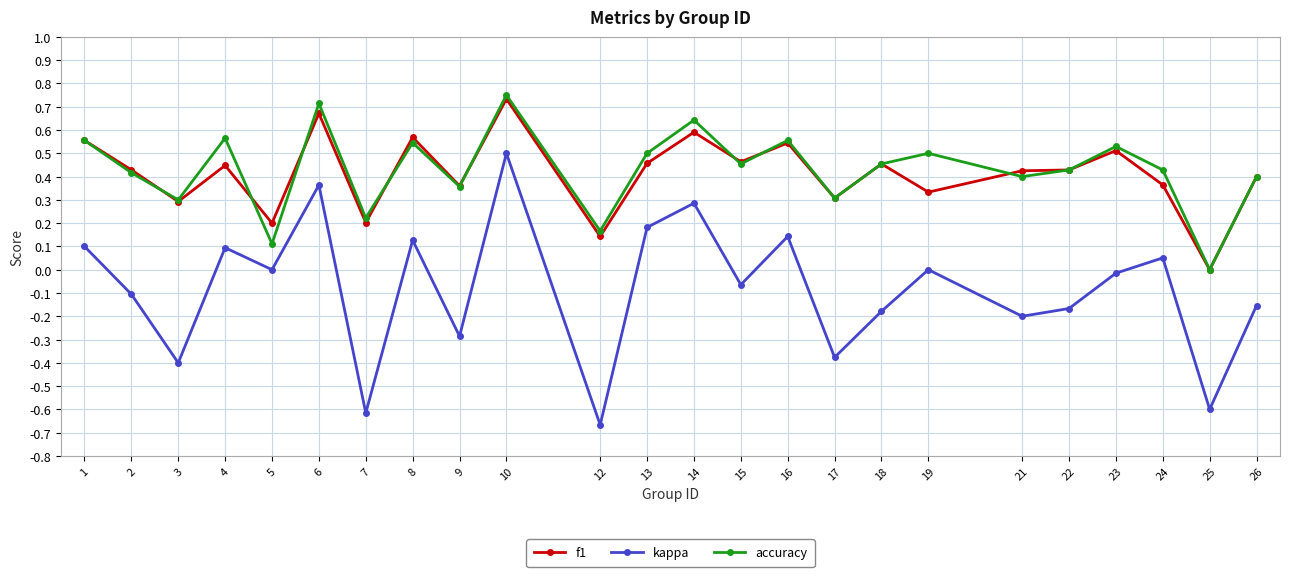

At which label does f1 reach its minimum?

25